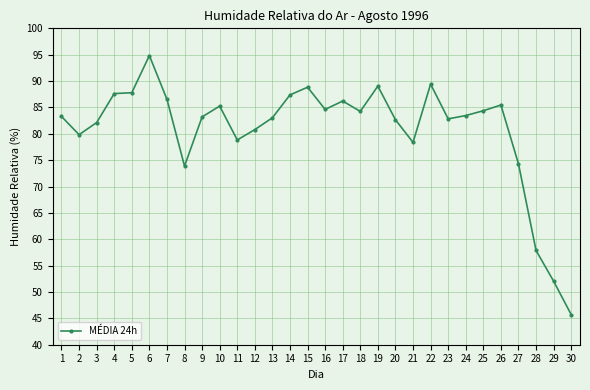

What is the difference between the values at 18 and 13?

1.2